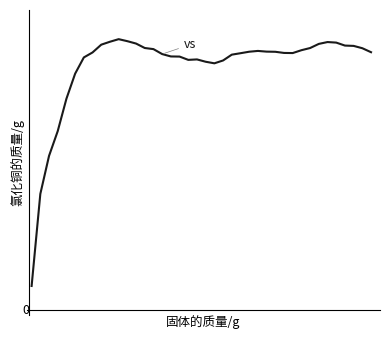

Does the chart have visible grid lines?

No